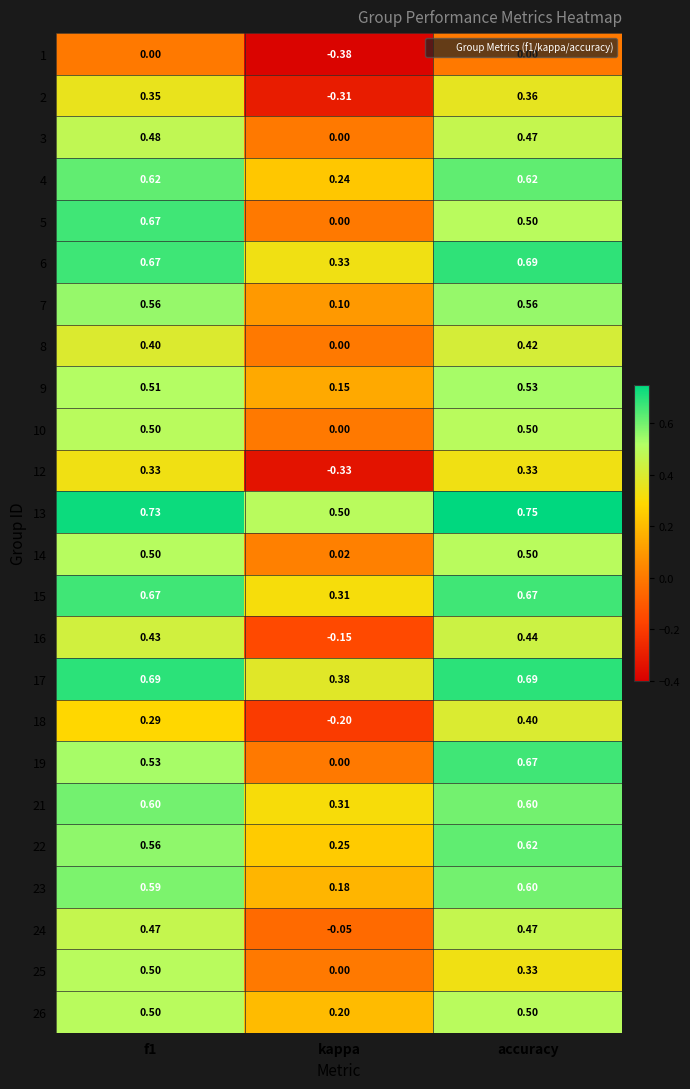

At which category does the chart reach its minimum across all series?

kappa